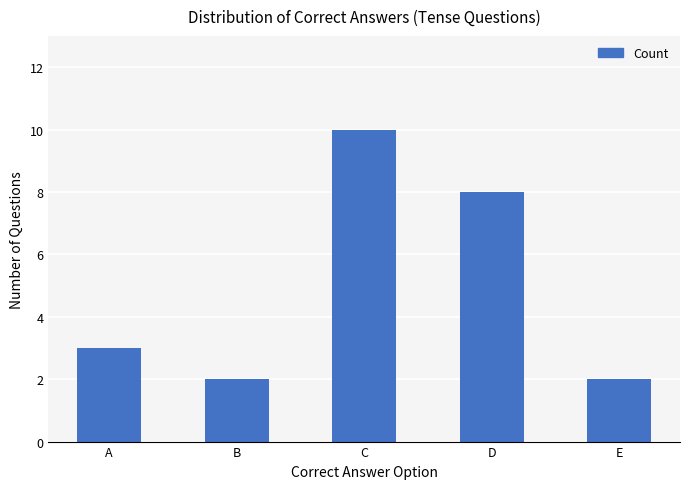

The chart shows a value of 2 at E. True or false?

True